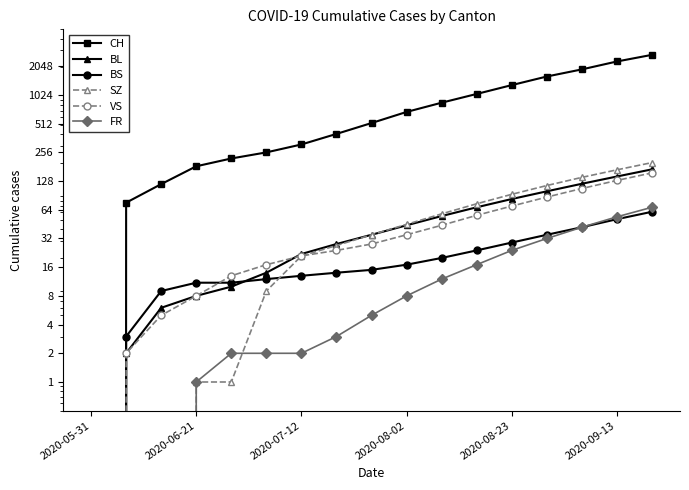

How many values in CH are above zero?

16